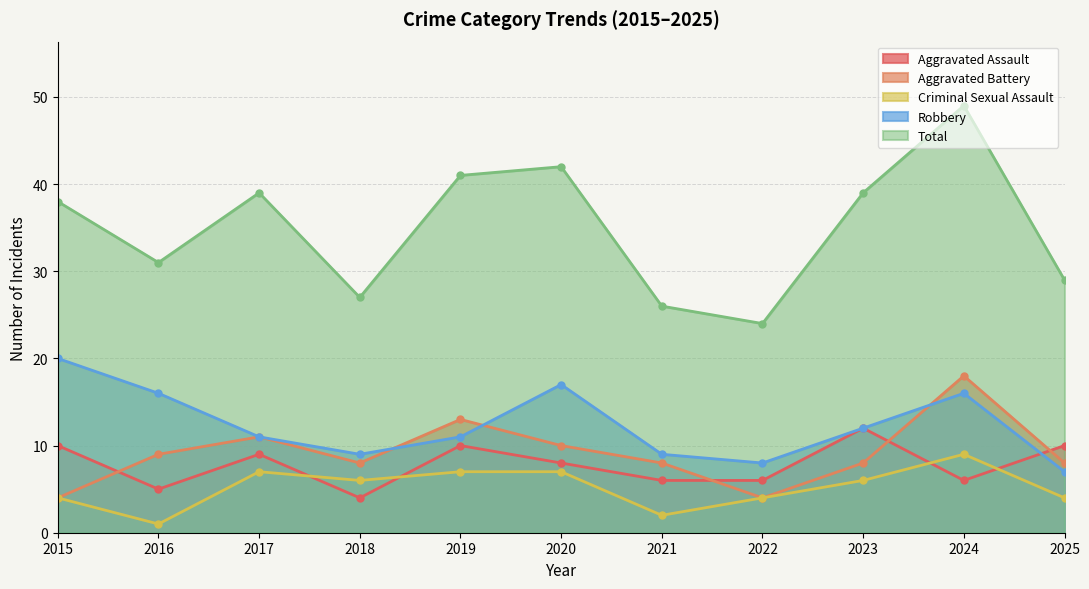

What is the maximum value for Total?

49